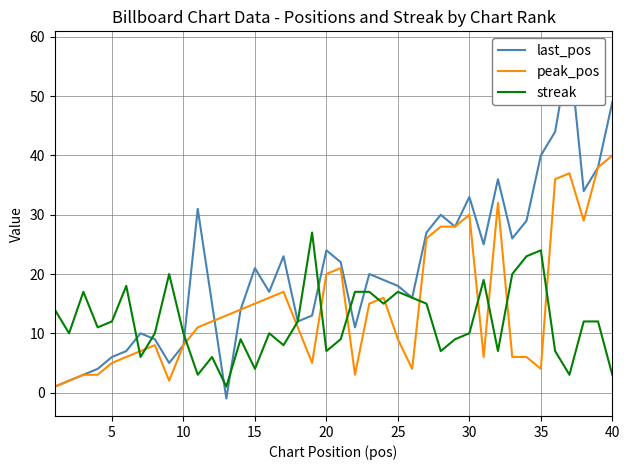

How many interior local valleys does the last_pos series have?

10